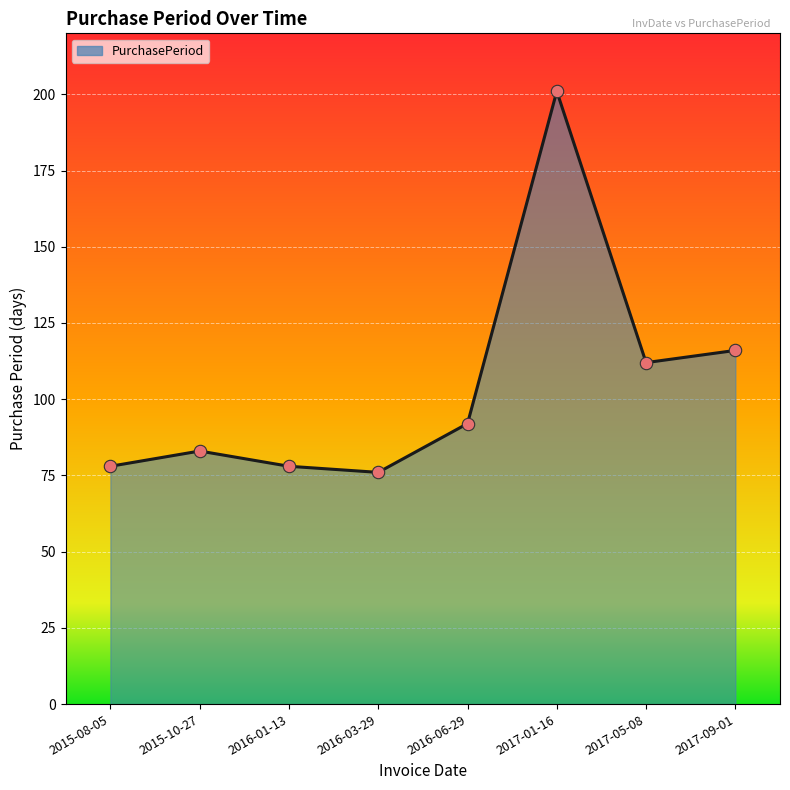

Between 2015-10-27 and 2016-03-29, which is larger?

2015-10-27